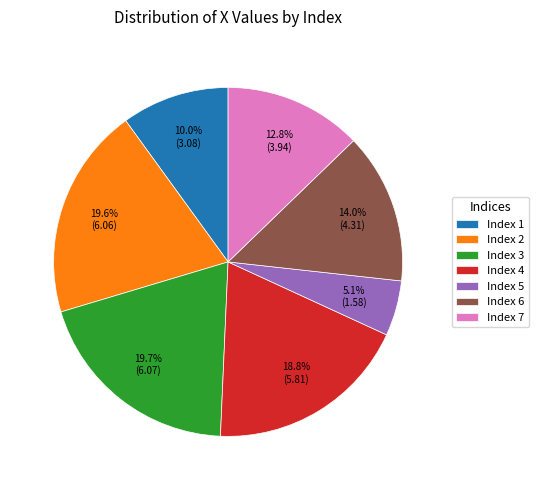

Is there any slice that represents more than half of the pie?

No